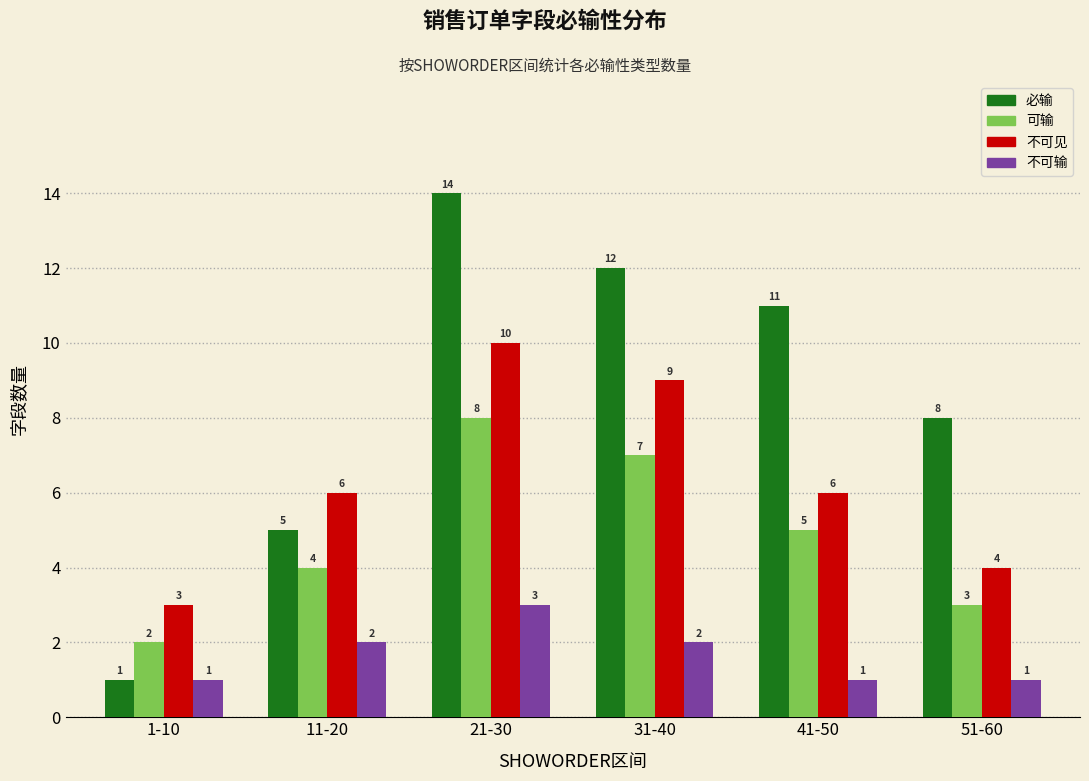

How many data points in 不可输 are less than 2?

3